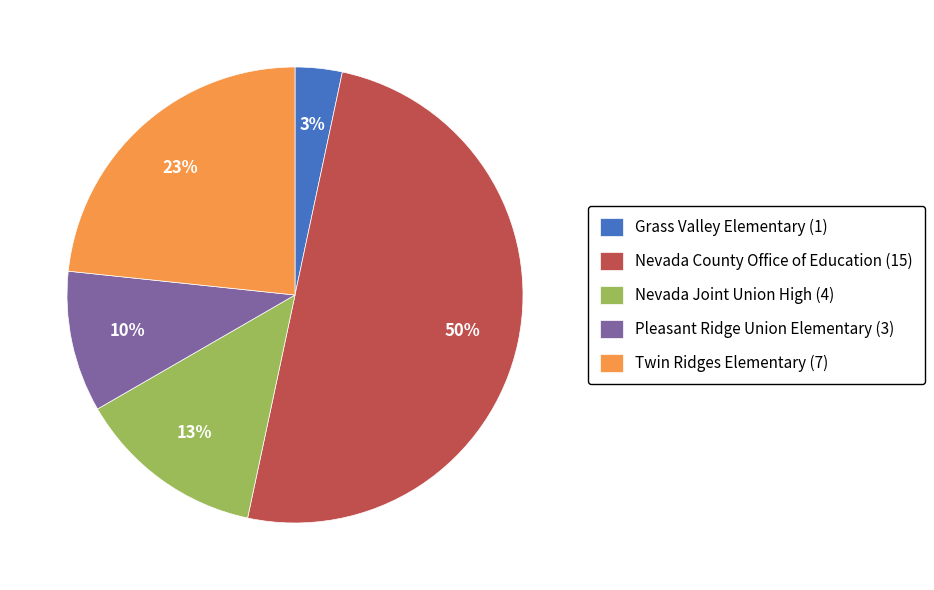

To the nearest percent, what portion does Twin Ridges Elementary (7) represent?

23%